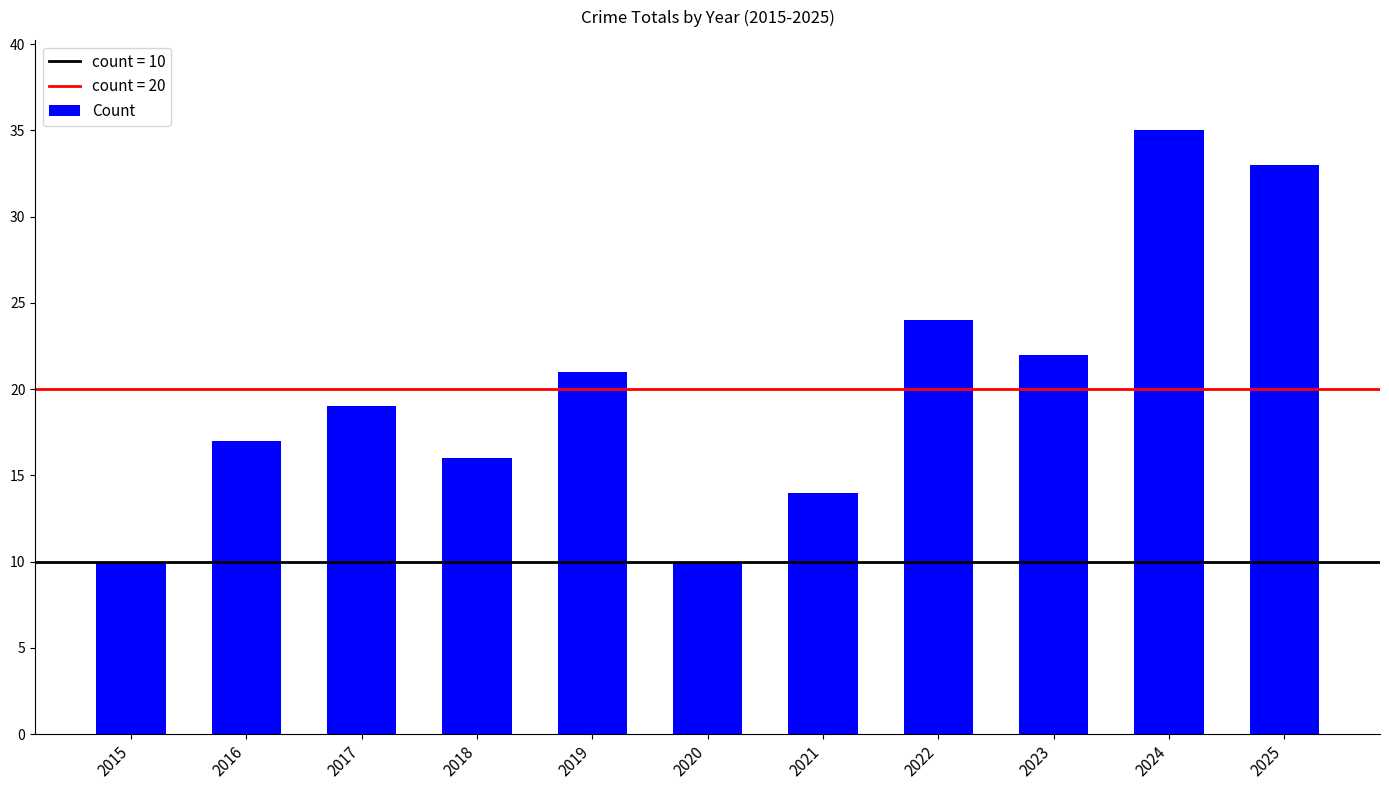

What is the change in value from 2019 to 2022?

+3